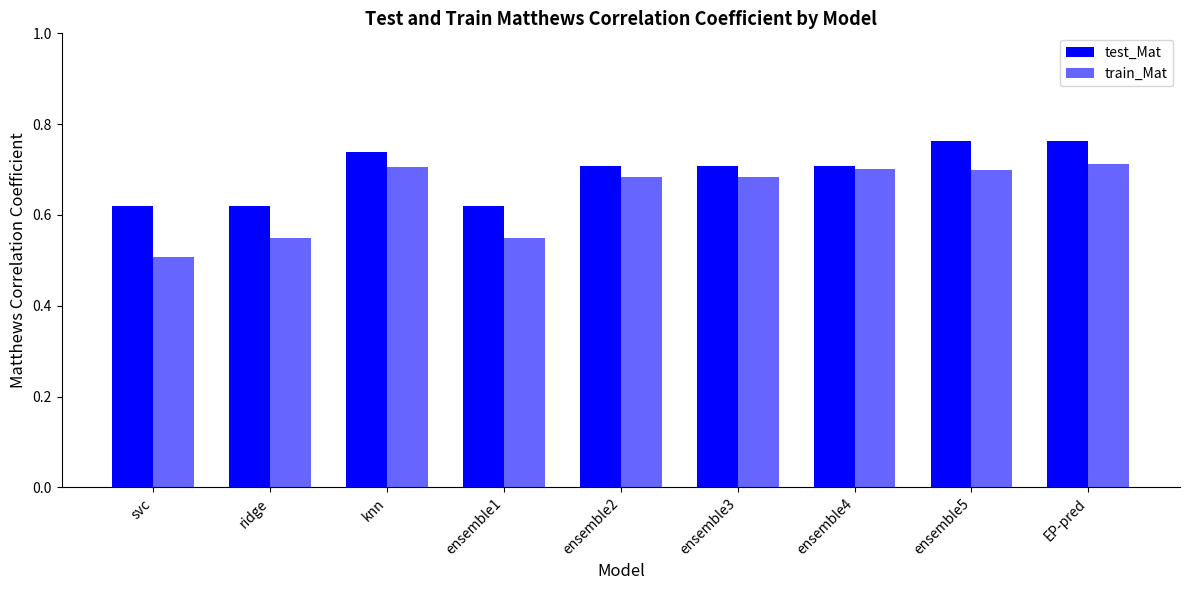

How many bars are there in total?

18